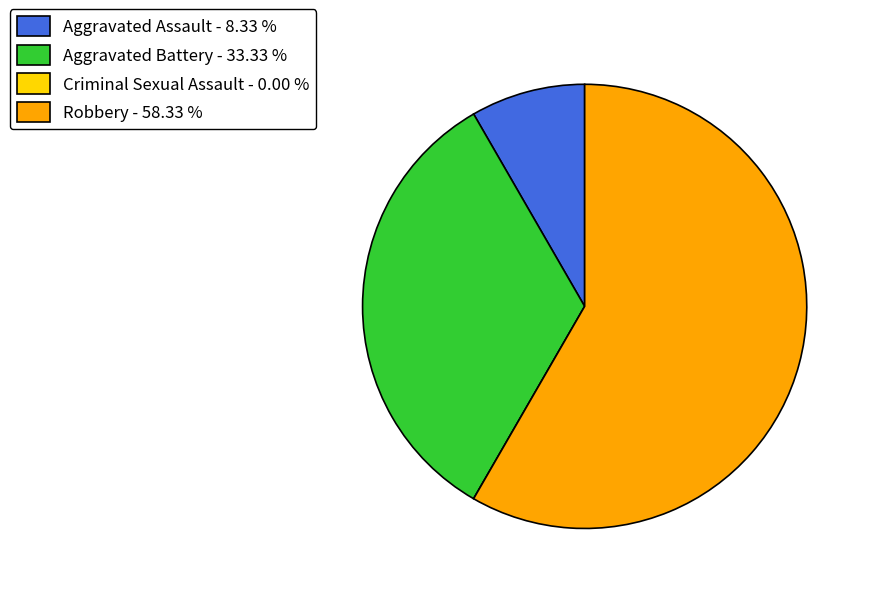

Which category accounts for the majority?

Robbery